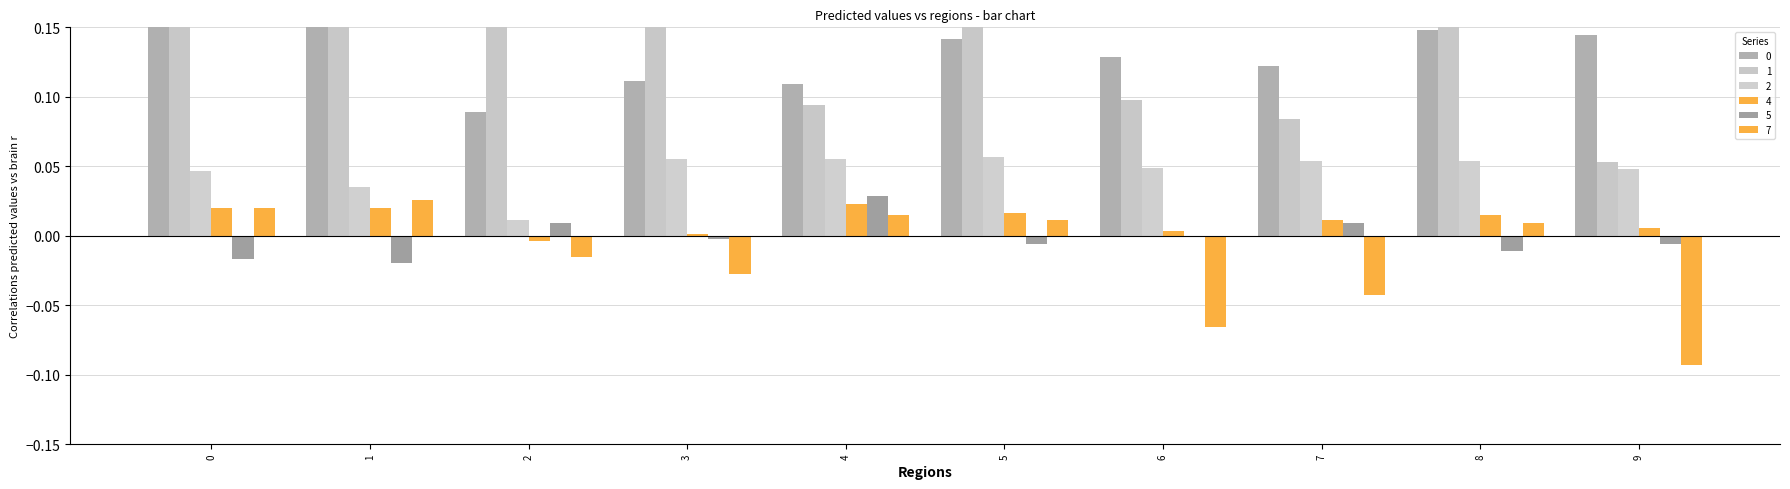

Rank the series at 7 from lowest to highest value.

7, 5, 4, 2, 1, 0